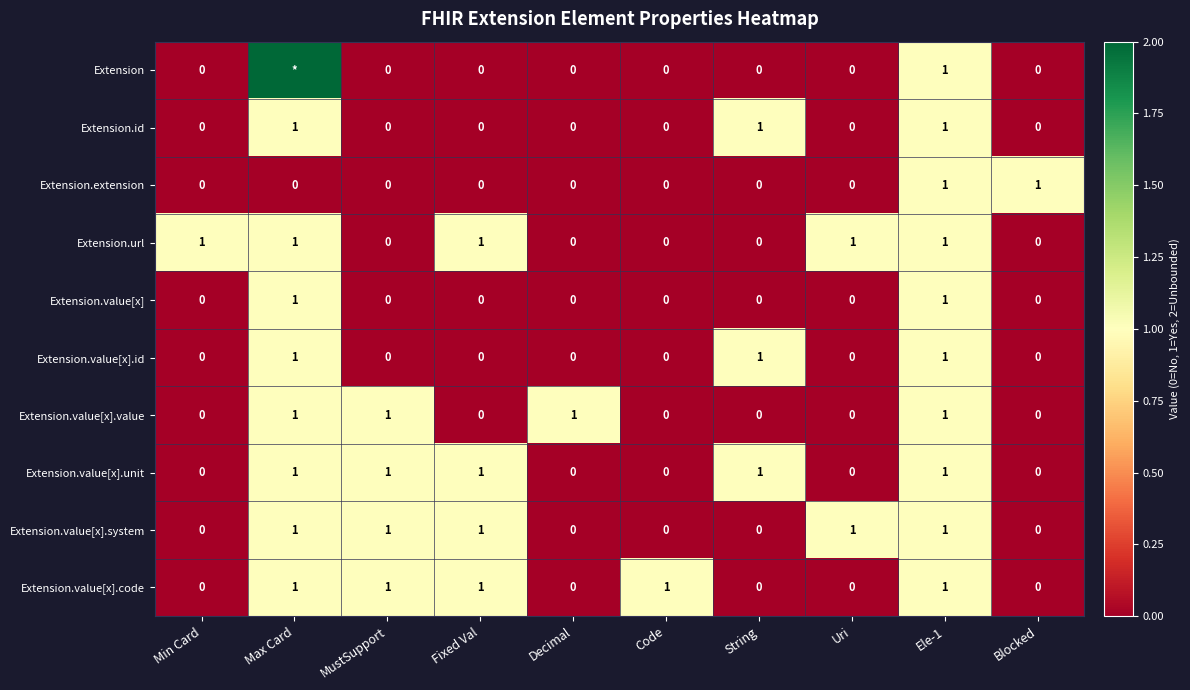

What is the difference between the maximum and second lowest values in the Extension.id series?

1